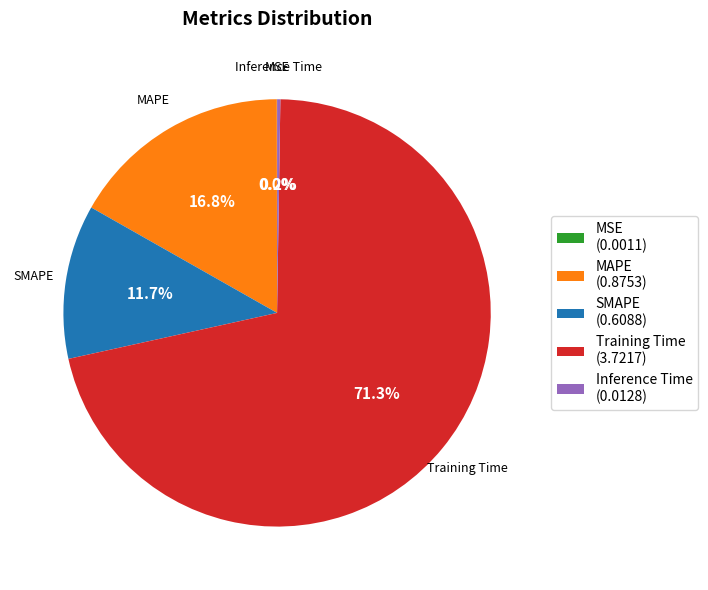

Is there a majority slice in this chart?

Yes